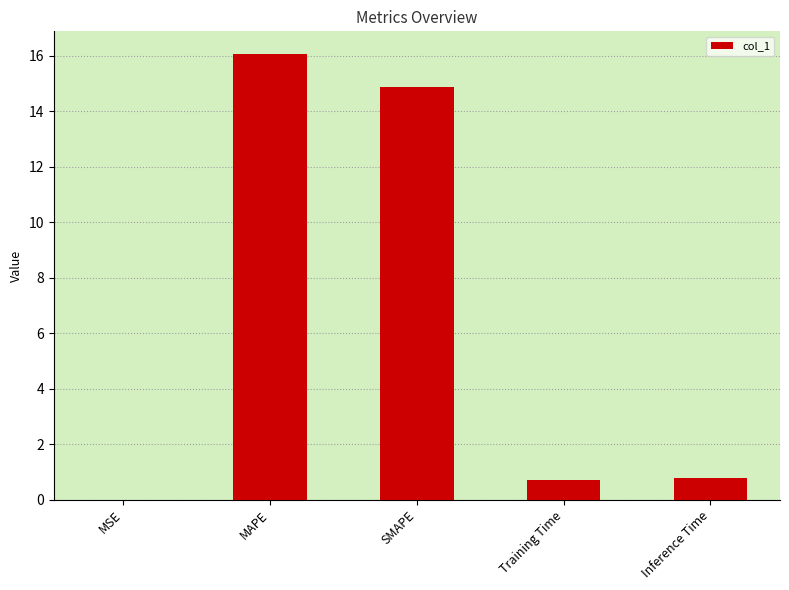

Between Inference Time and MSE, which is larger?

Inference Time